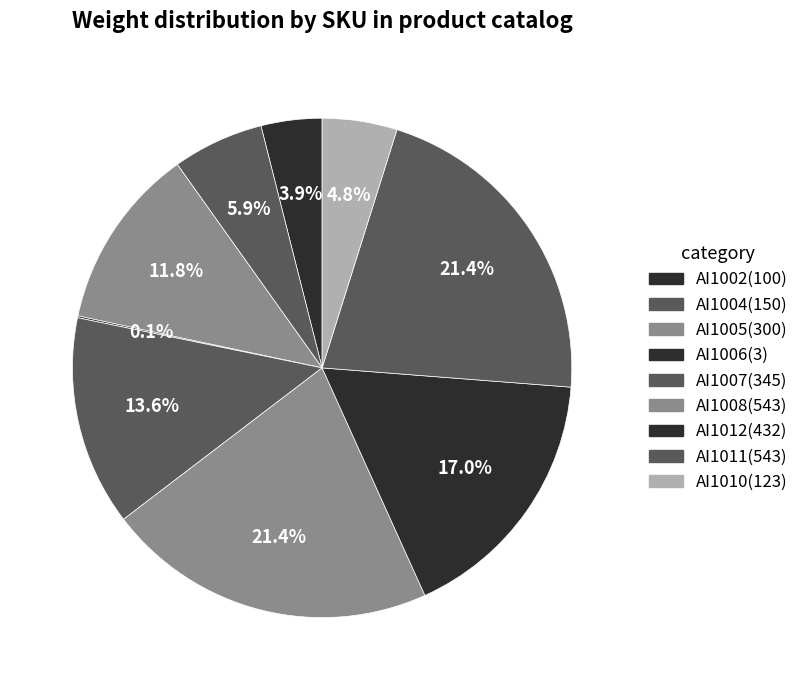

To the nearest percent, what portion does AI1008 represent?

21%